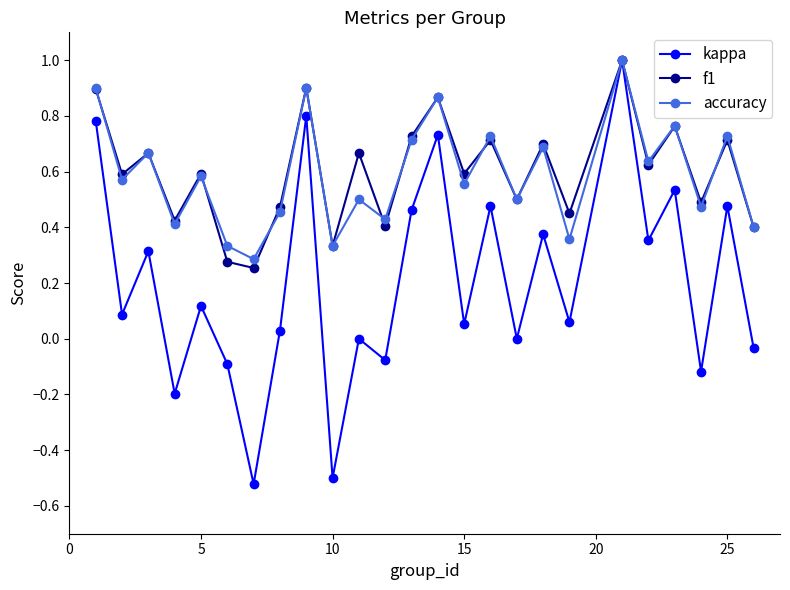

True or false: accuracy has more than 0 points higher than both neighbors.

True